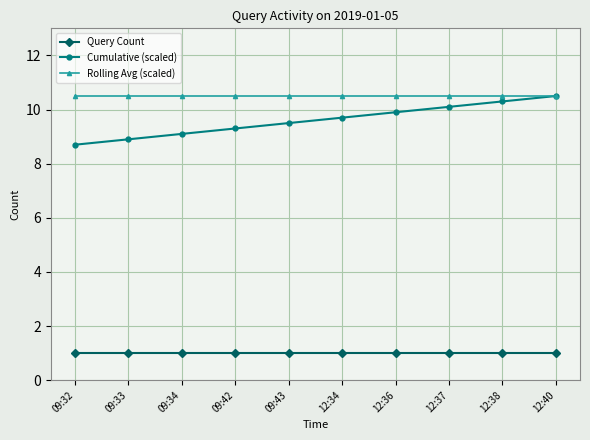

Is the value of Query Count at 09:33 greater than the value of Rolling Avg (scaled) at 12:36?

No